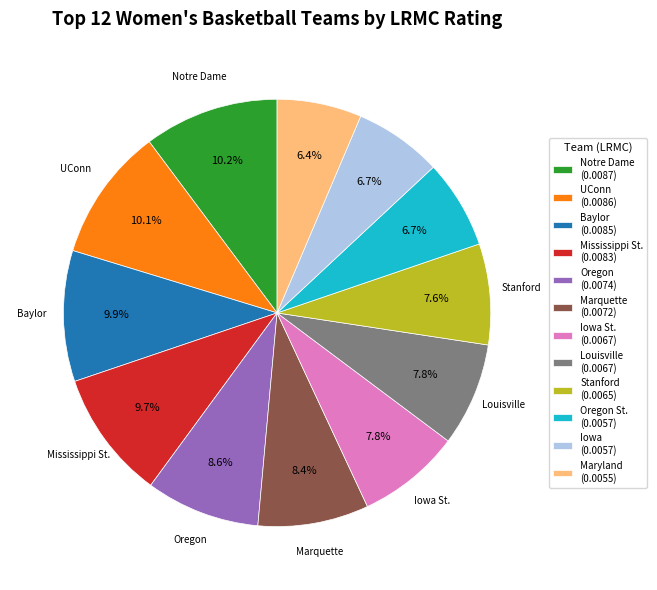

Is the sum of Oregon St. (0.0057) and Iowa (0.0057) greater than half?

No